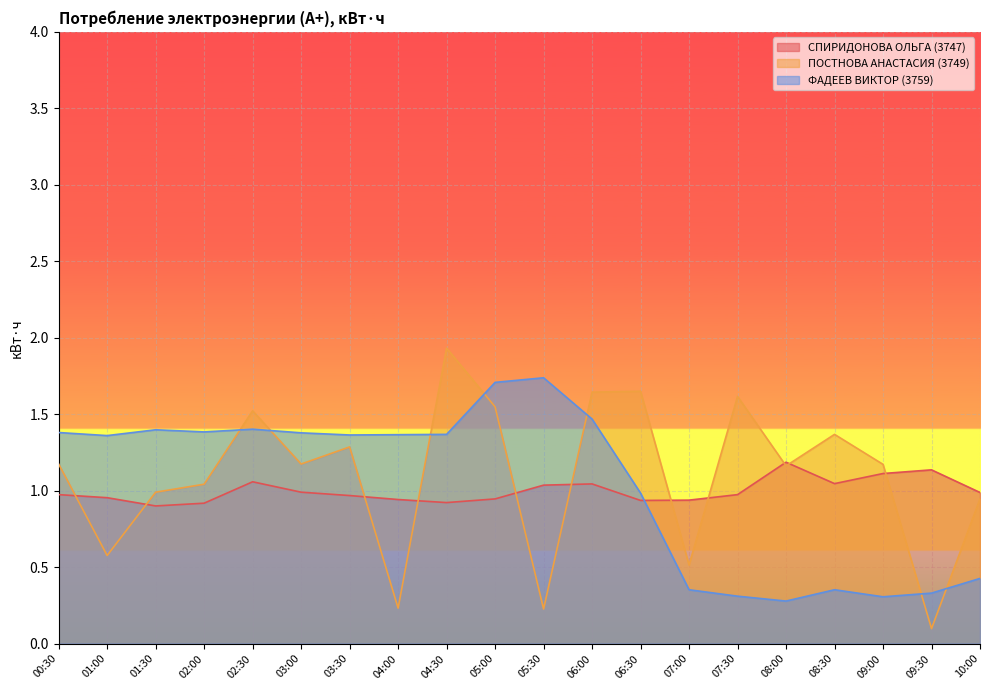

Reading left to right, what are all the values shown in this chart?

СПИРИДОНОВА ОЛЬГА (3747): 1.0	1.0	0.9	0.9	1.1	1.0	1.0	0.9	0.9	0.9	1.0	1.0	0.9	0.9	1.0	1.2	1.0	1.1	1.1	1.0
ПОСТНОВА АНАСТАСИЯ (3749): 1.2	0.6	1.0	1.0	1.5	1.2	1.3	0.2	1.9	1.5	0.2	1.6	1.6	0.5	1.6	1.2	1.4	1.2	0.1	0.9
ФАДЕЕВ ВИКТОР (3759): 1.4	1.4	1.4	1.4	1.4	1.4	1.4	1.4	1.4	1.7	1.7	1.5	1.0	0.4	0.3	0.3	0.4	0.3	0.3	0.4